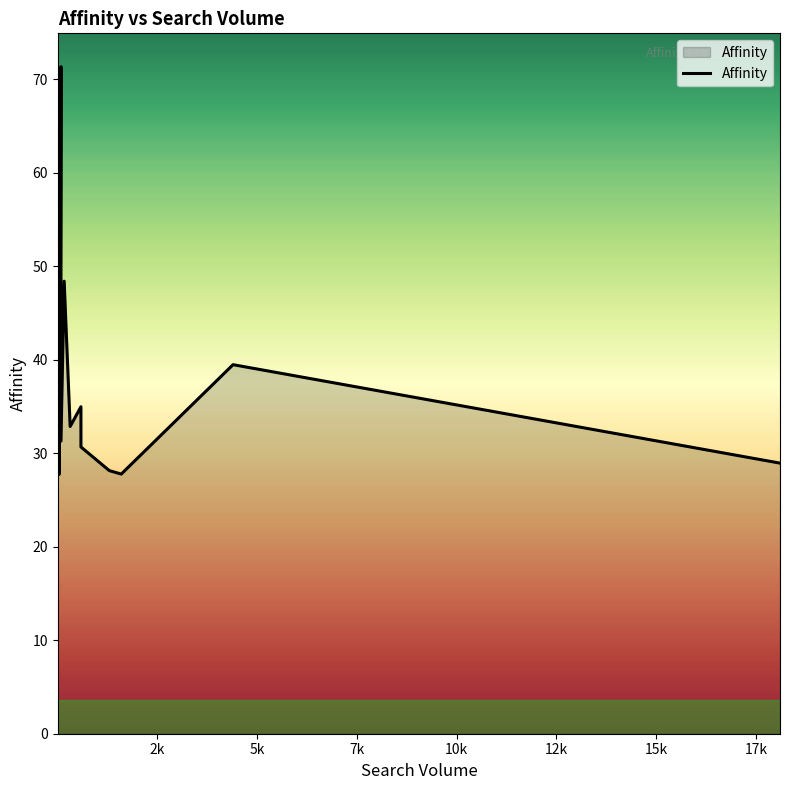

What is the maximum value shown in the chart?

71.3